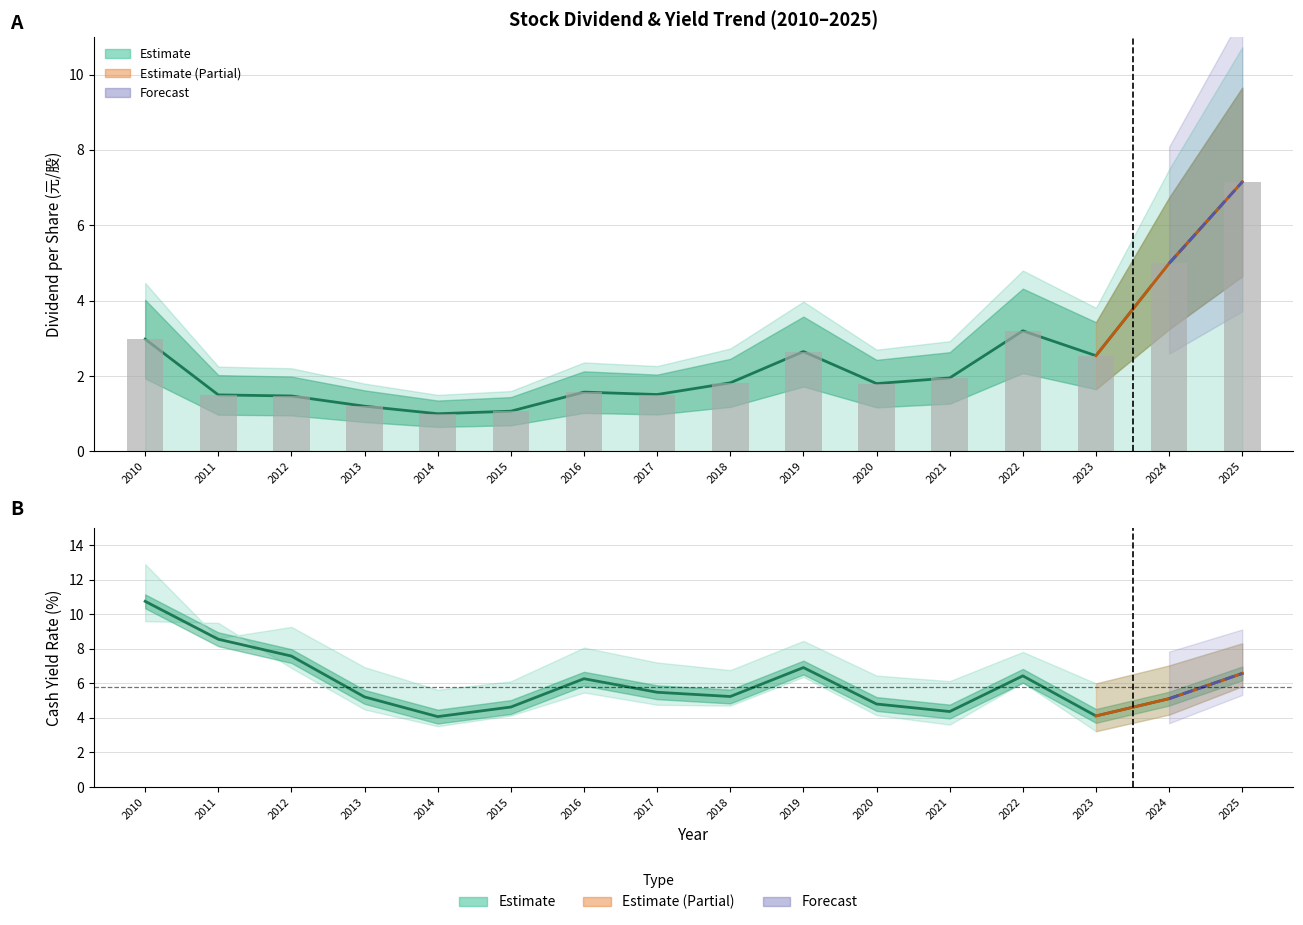

What value does the 除息前殖利率 series have at 2023?

4.5